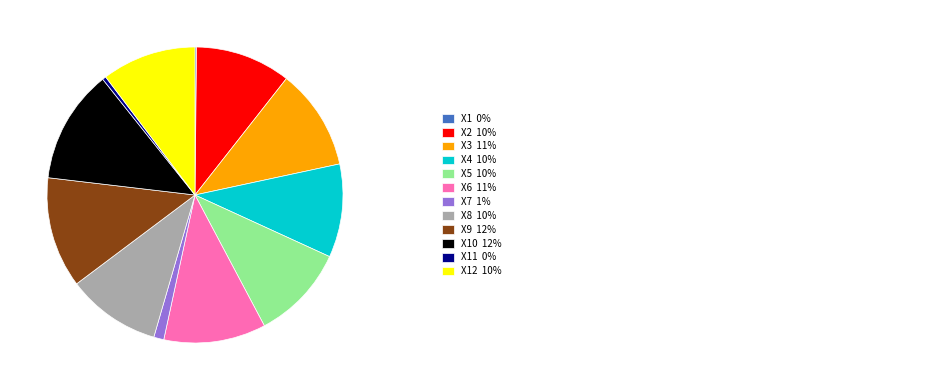

Is there a majority slice in this chart?

No